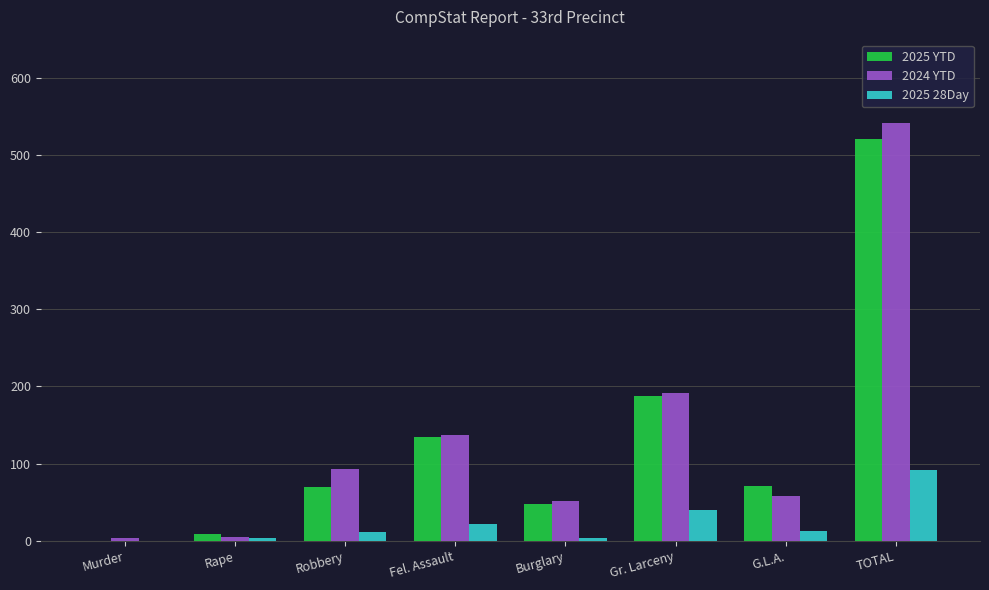

Which series has the largest range (max minus min)?

2024 YTD